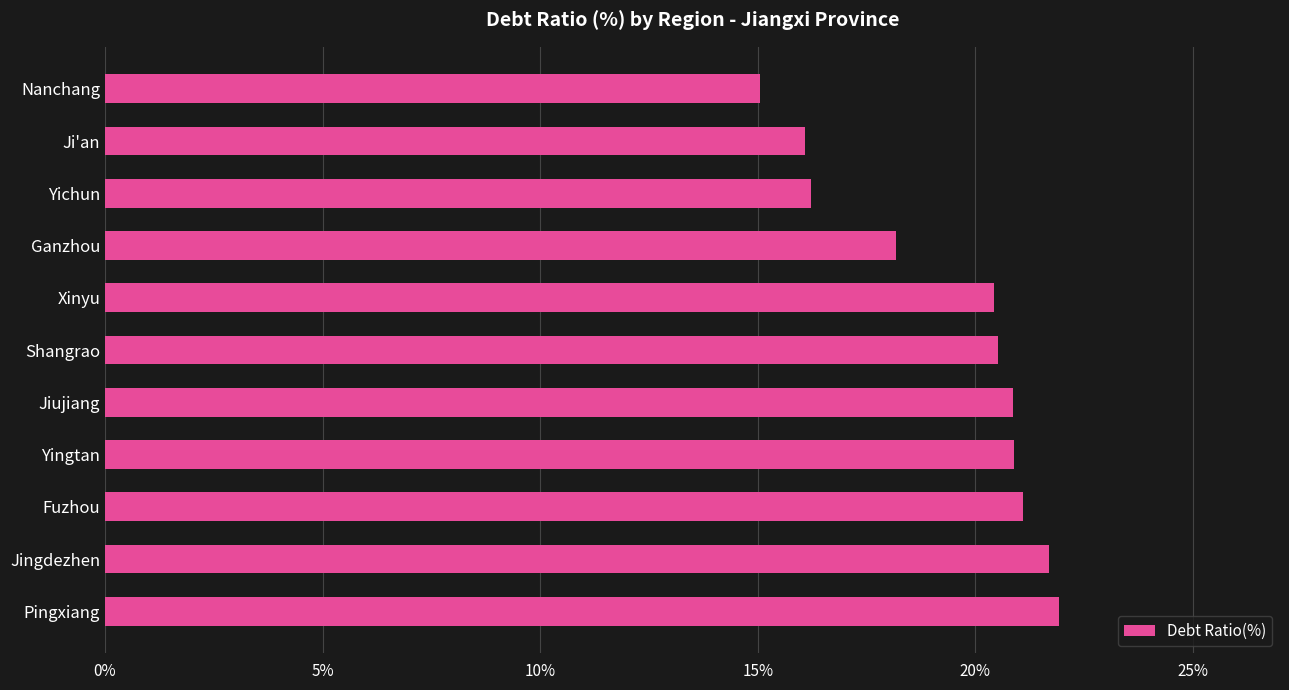

Which label corresponds to the smallest value in the chart?

Nanchang